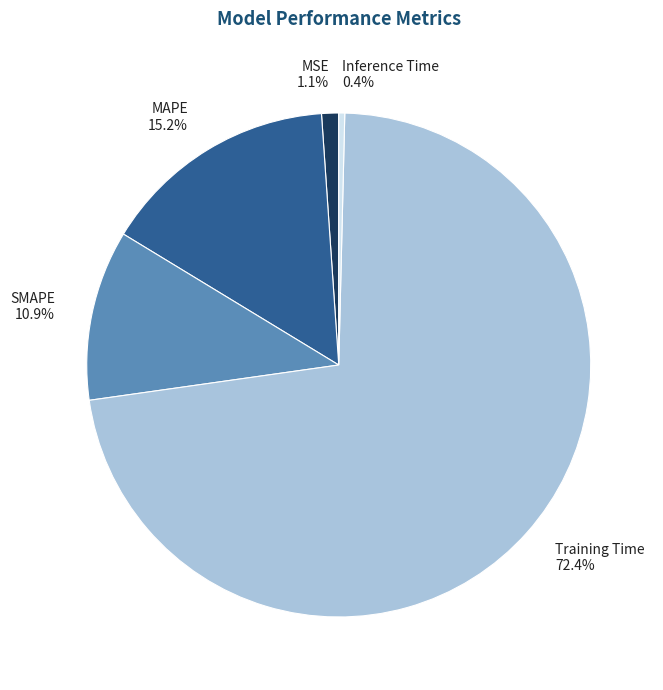

True or false: SMAPE accounts for 2% of the total.

False